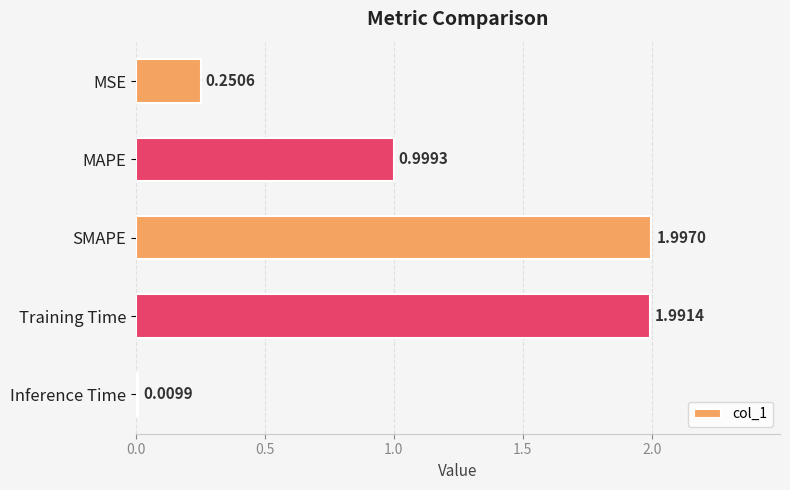

Where is the data nearest to the value 1?

MAPE